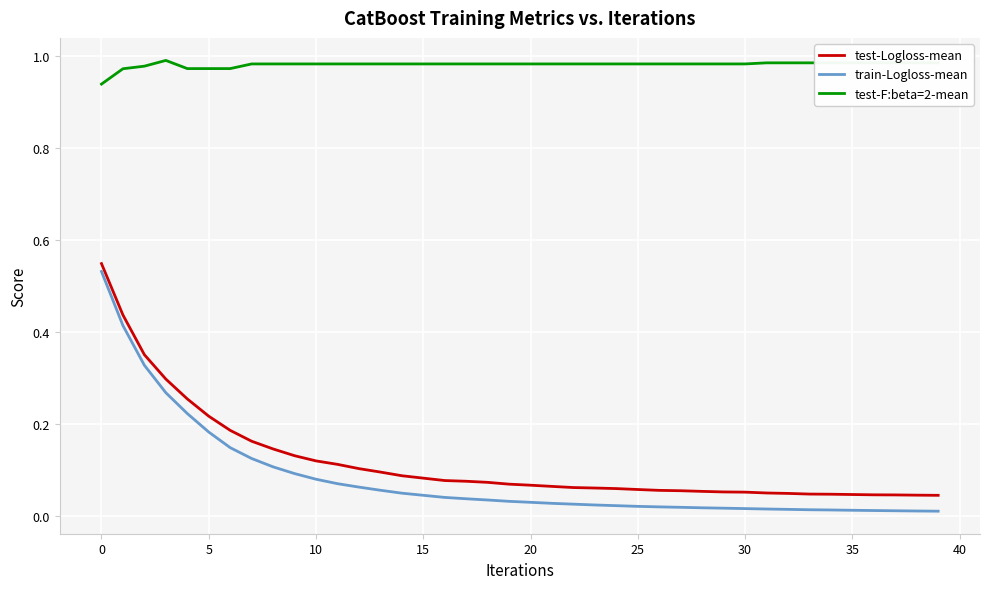

Which series has the largest range (max minus min)?

train-Logloss-mean